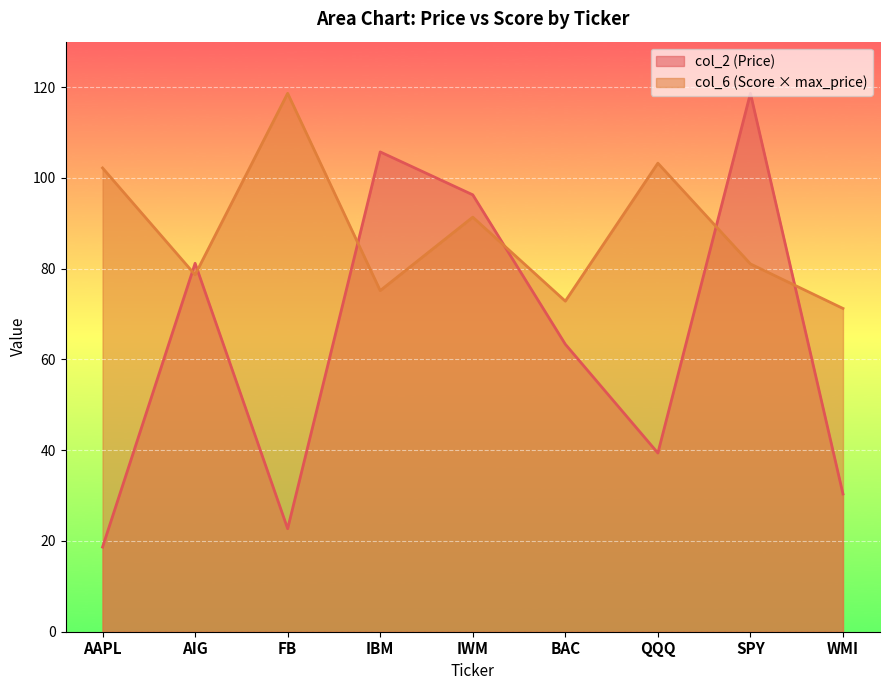

How many data points in col_2 (Price) are above 63?

5